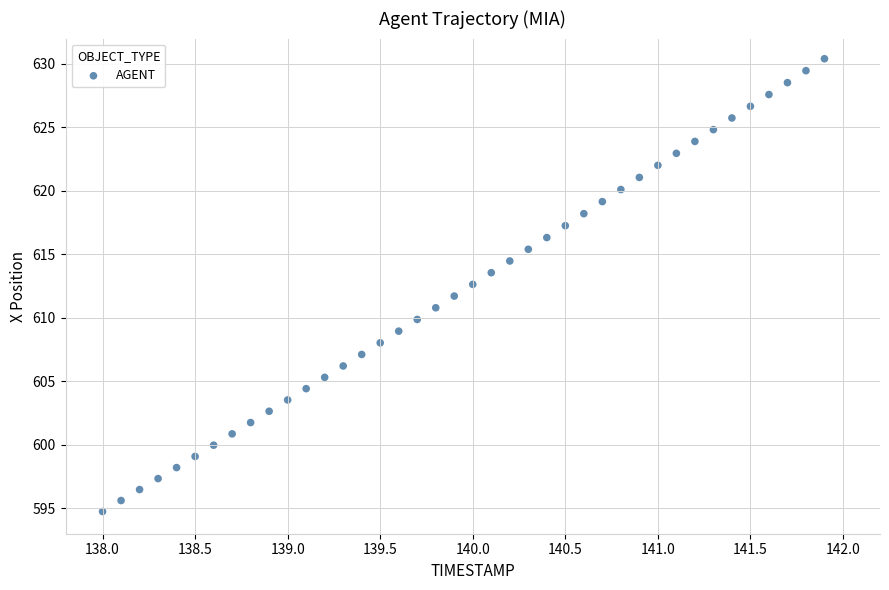

What is the range of Y values (max minus min)?

35.7